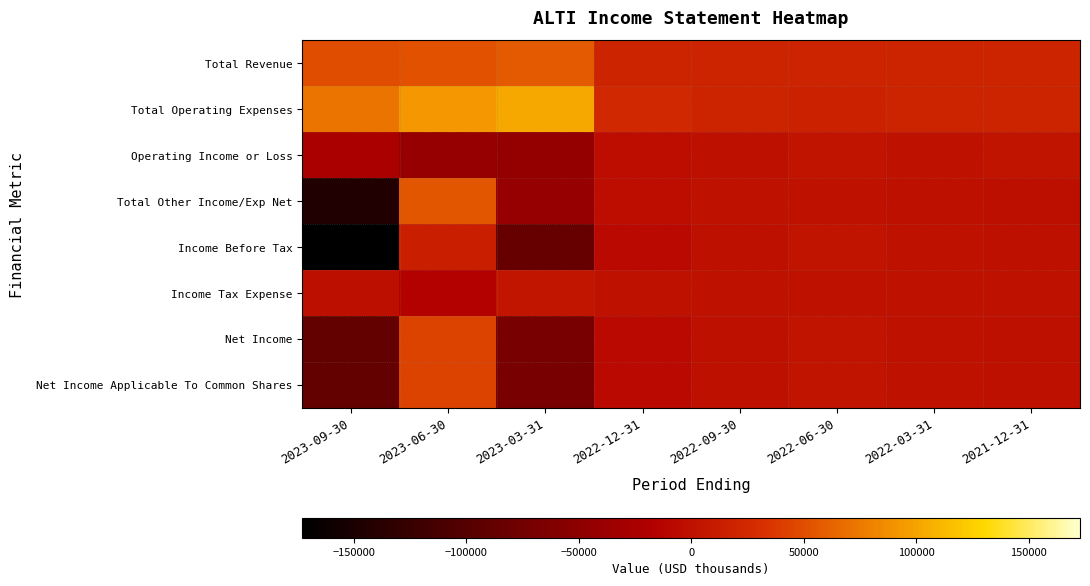

How many distinct data groups are displayed?

8